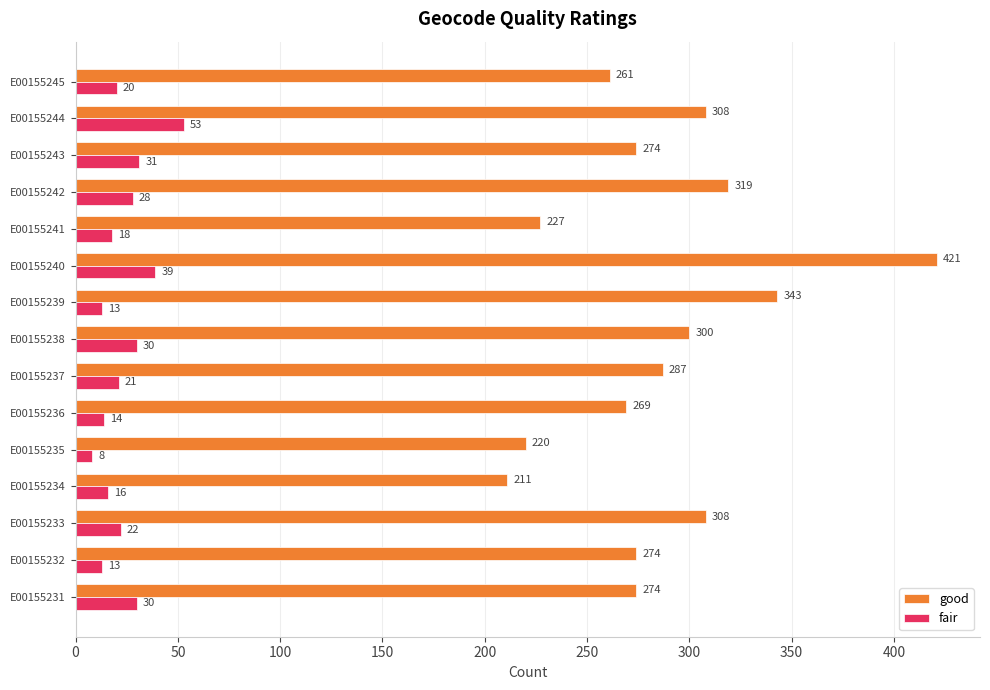

What is the difference between the maximum and minimum values in the fair series?

45